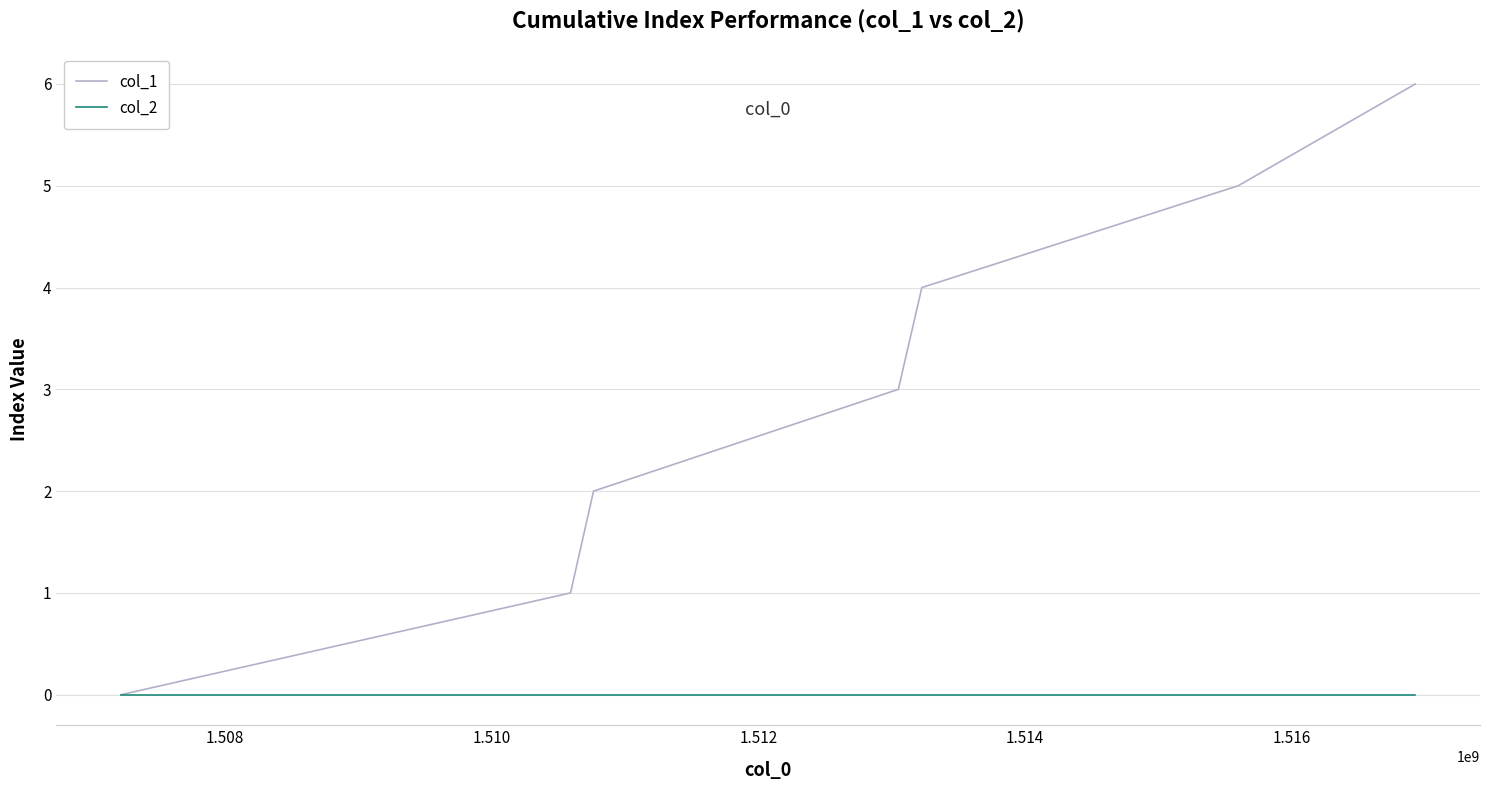

Rank the series by their maximum value, from lowest to highest.

col_2, col_1